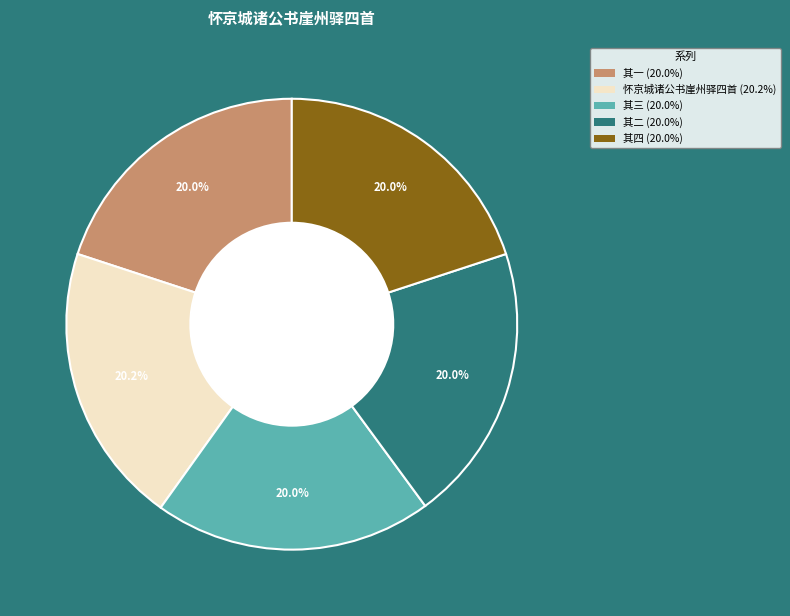

Is there a majority slice in this chart?

No